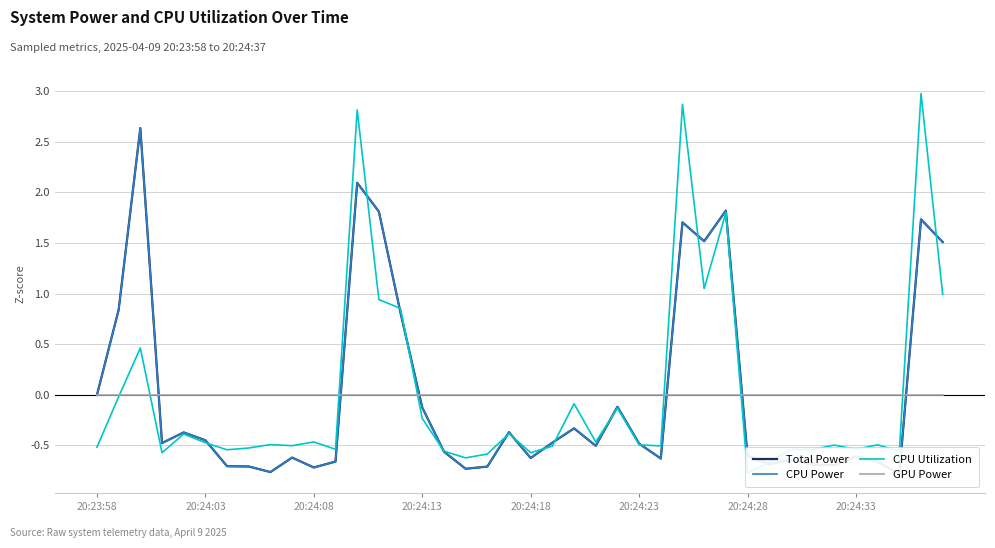

Does the chart have visible grid lines?

Yes